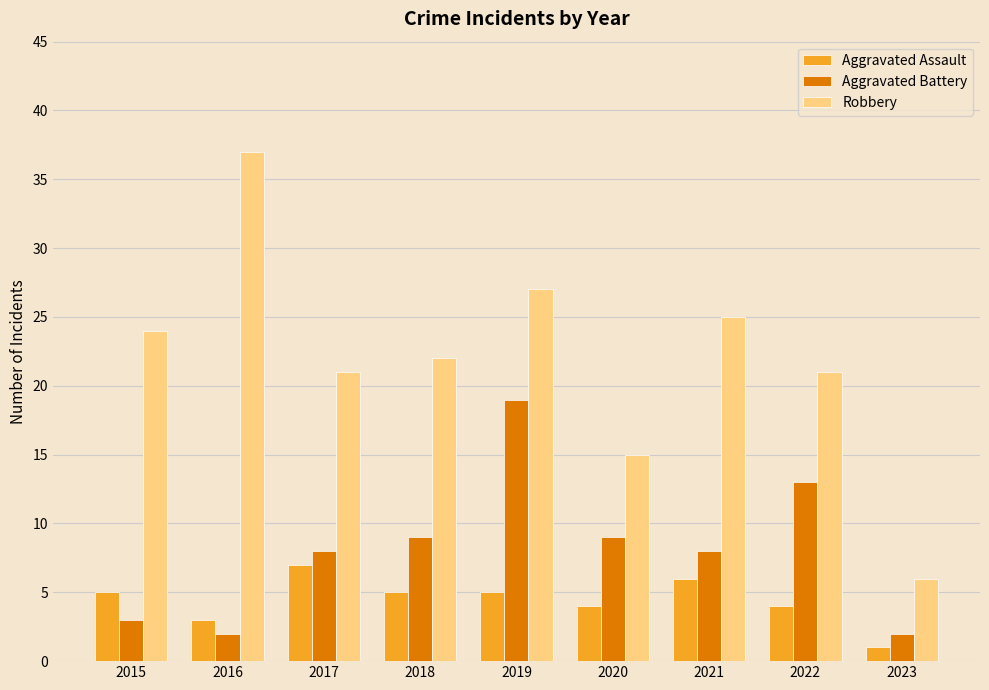

How many series are shown in this chart?

3